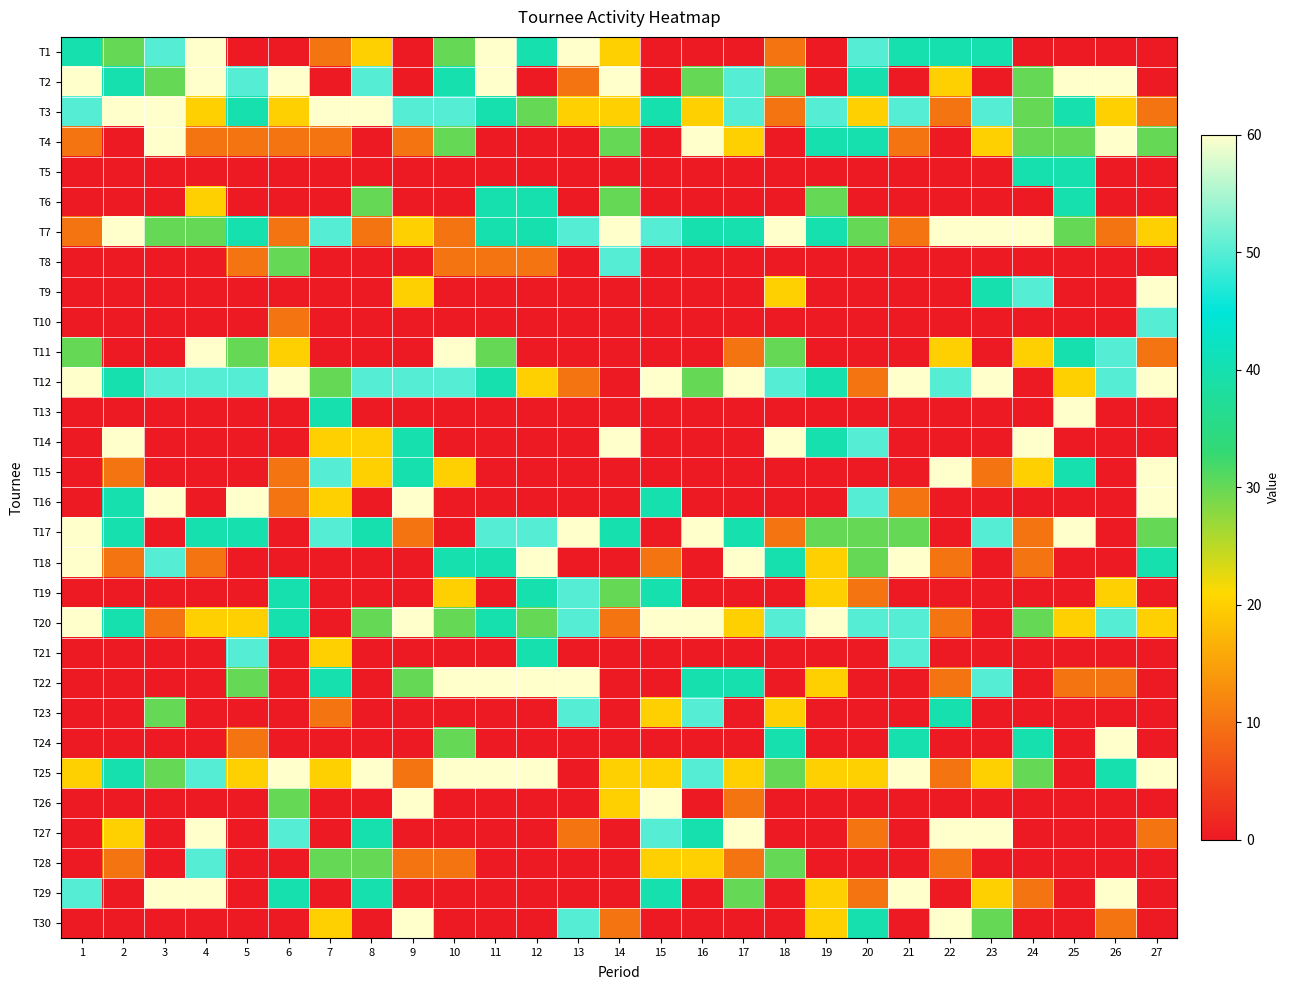

Rank the series at 8 from highest to lowest value.

T3, T25, T2, T12, T17, T27, T29, T6, T20, T28, T1, T14, T15, T7, T4, T5, T8, T9, T10, T11, T13, T16, T18, T19, T21, T22, T23, T24, T26, T30